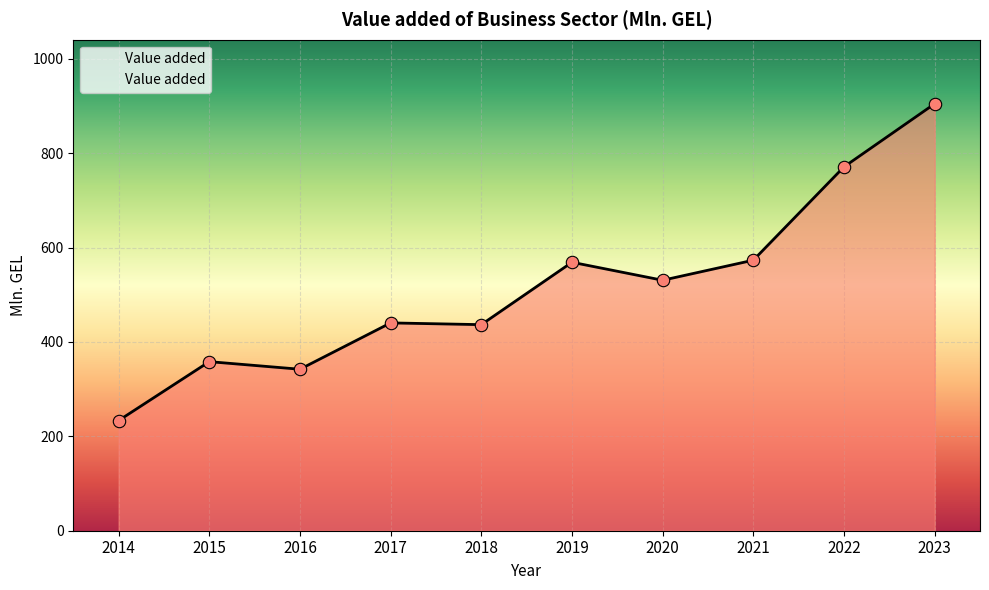

What is the ratio of the value at 2015 to the value at 2020?

0.7